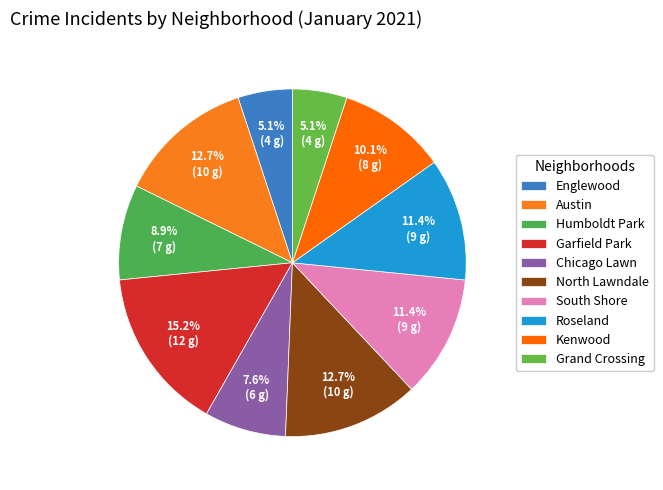

How many slices are in this pie chart?

10